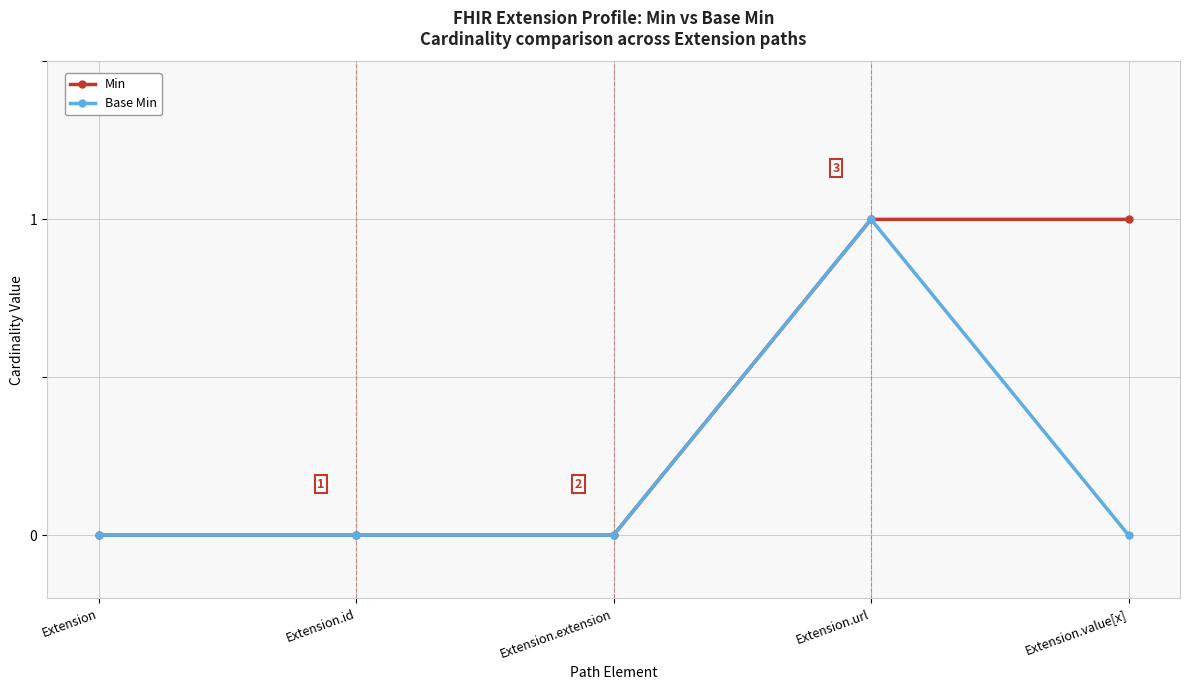

At which category is the sum across all series the highest?

Extension.url